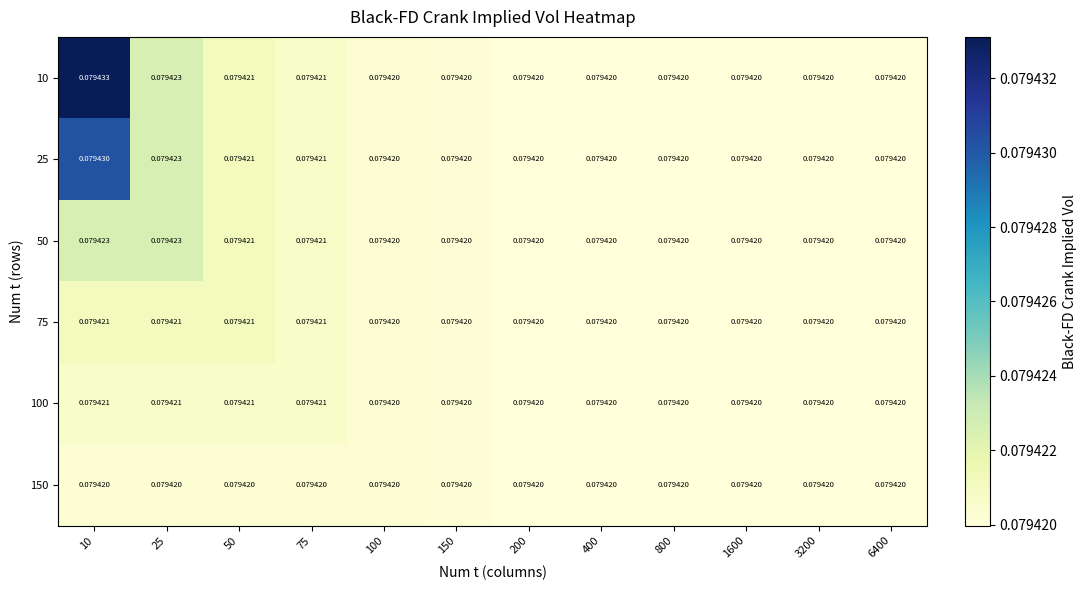

Is the value of 75 at 75 greater than the value of 50 at 10?

No